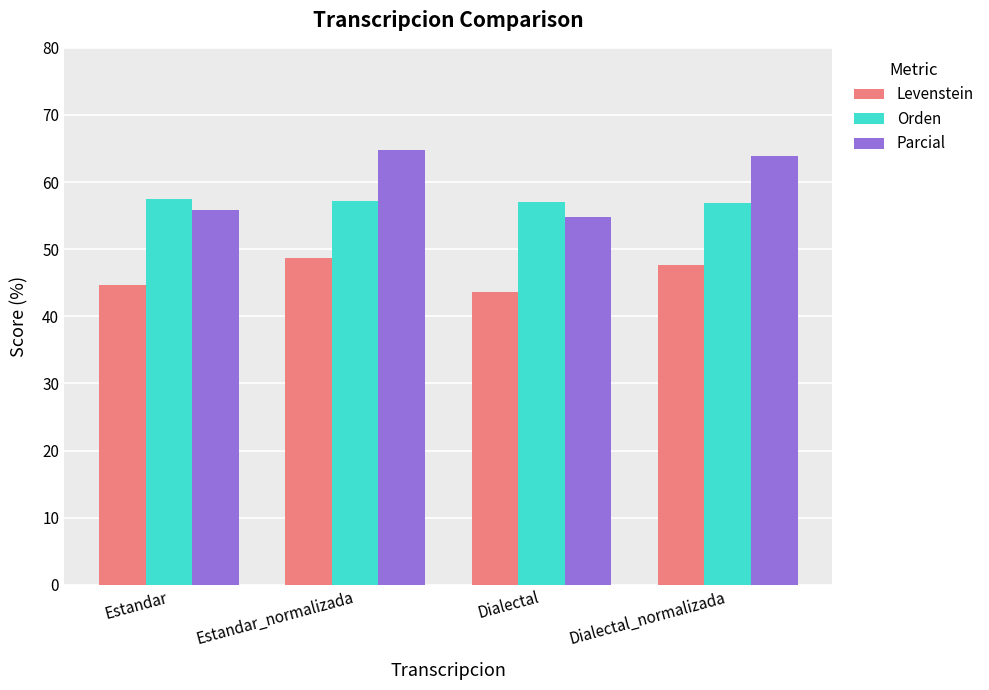

Read the Parcial value at Estandar.

55.8